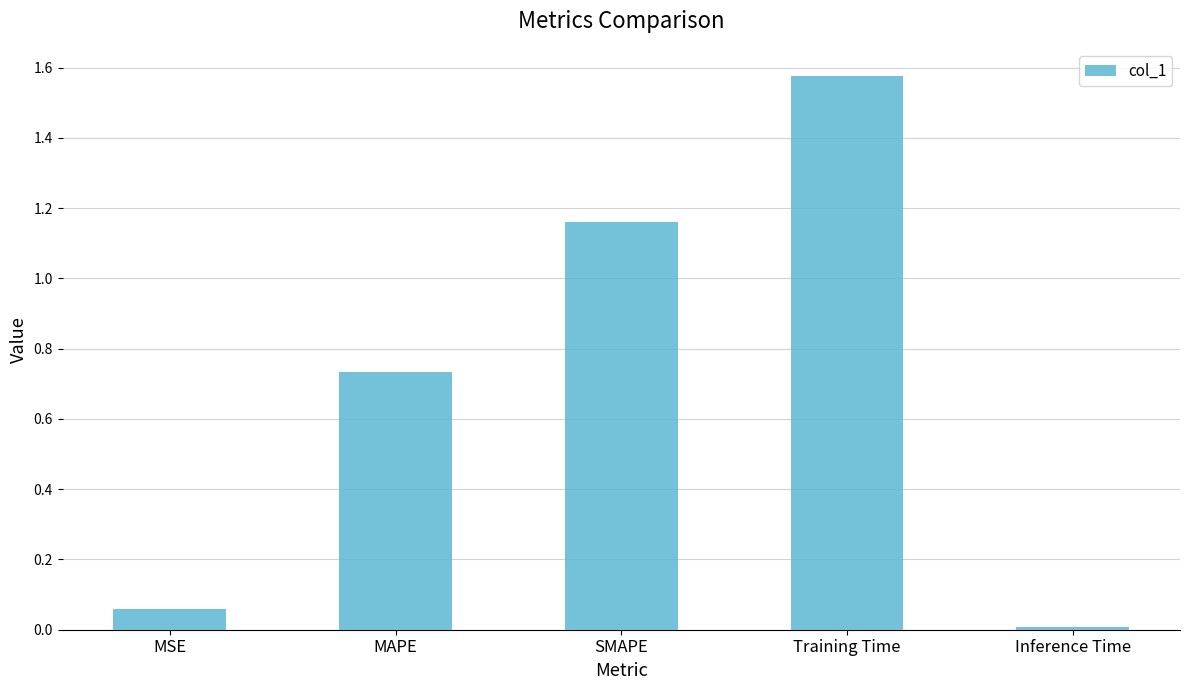

List the labels in order of value, smallest first.

Inference Time, MSE, MAPE, SMAPE, Training Time